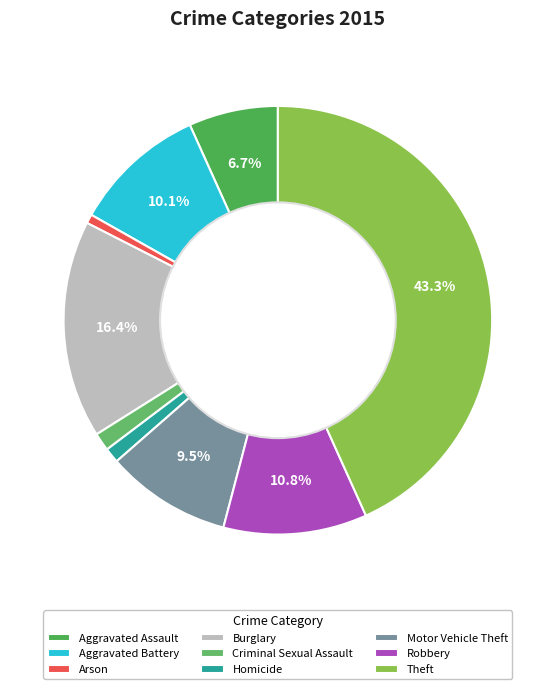

Which category has the biggest portion of the pie?

Theft